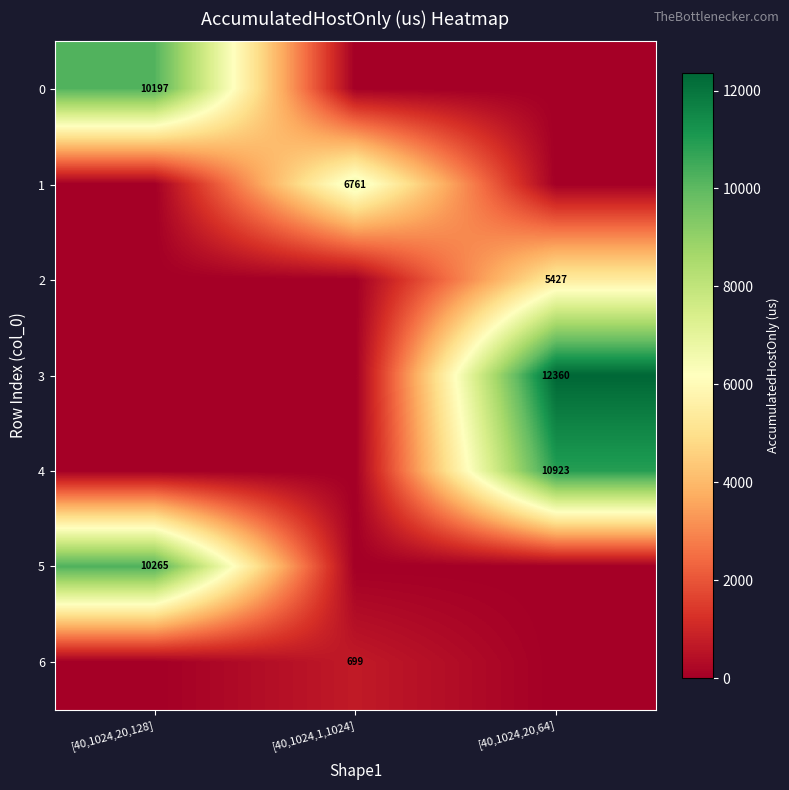

The 2 series shows 3019 at [40,1024,20,64]. True or false?

False